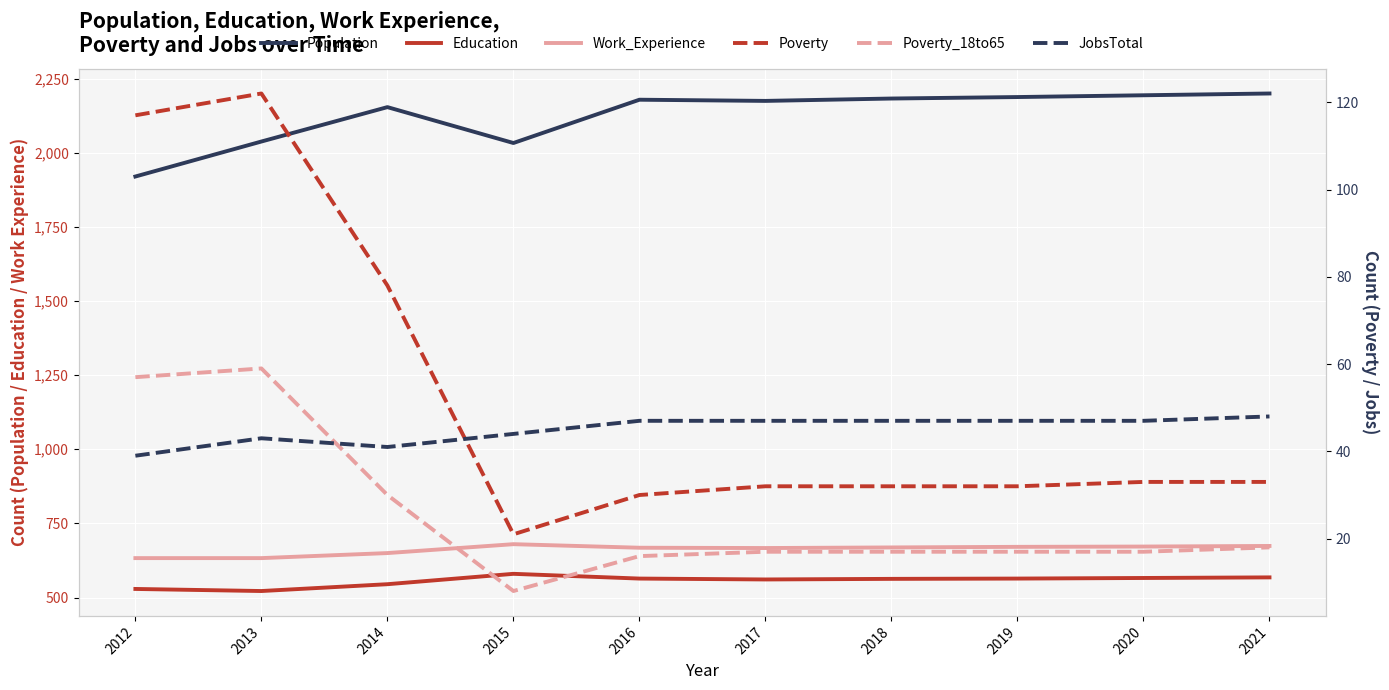

The Poverty series shows 78 at 2014. True or false?

True